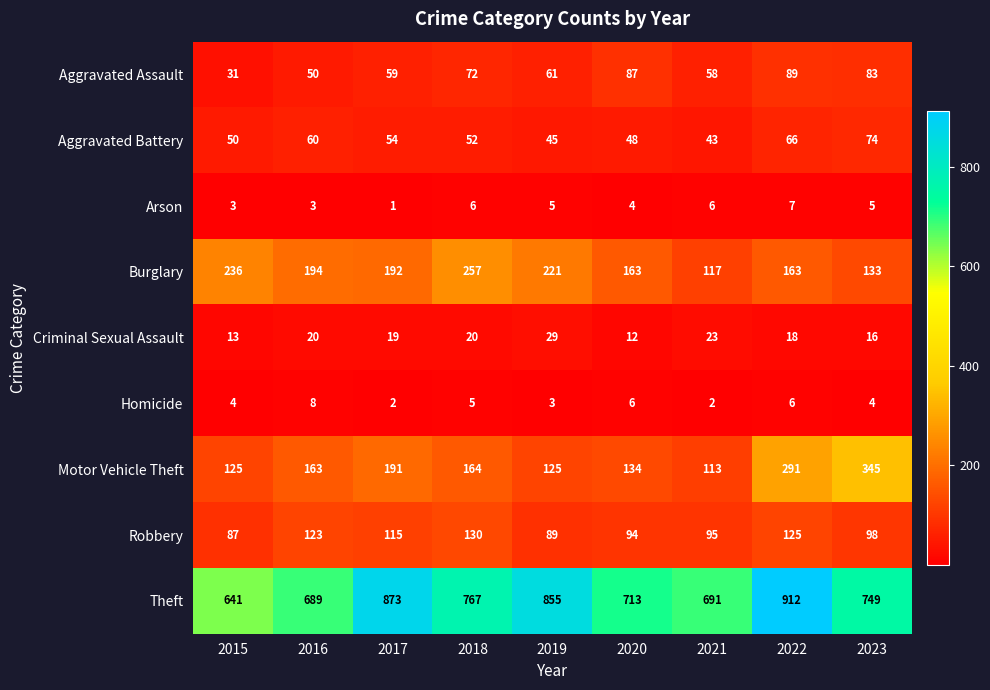

Where does the Criminal Sexual Assault series first go above 19?

2016